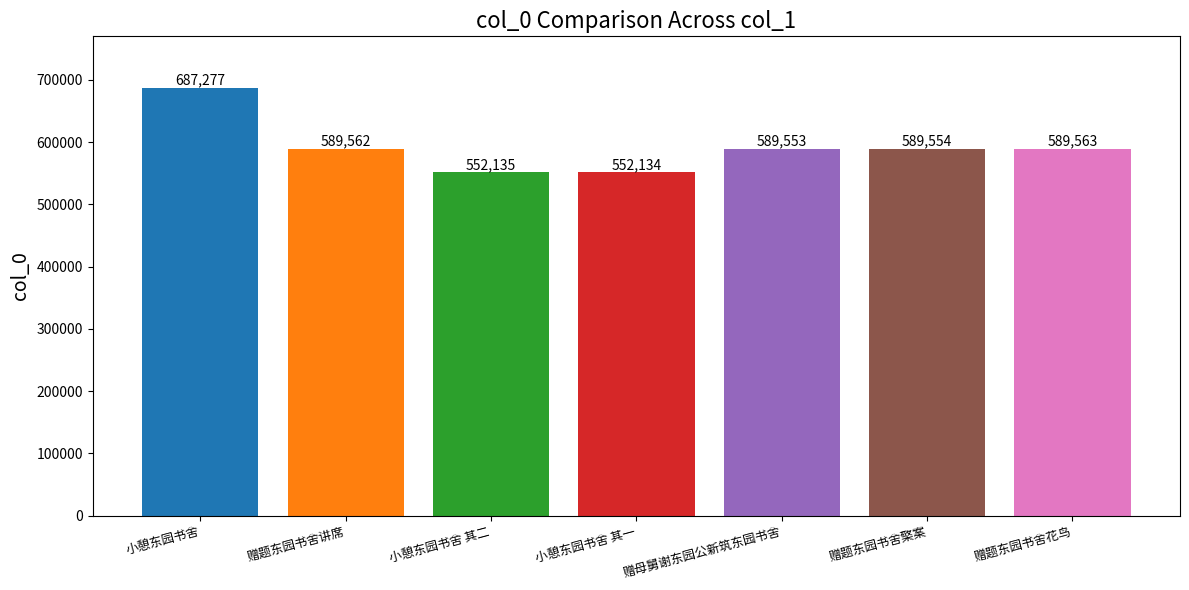

What is the value of the 2nd bar from the left?

589562